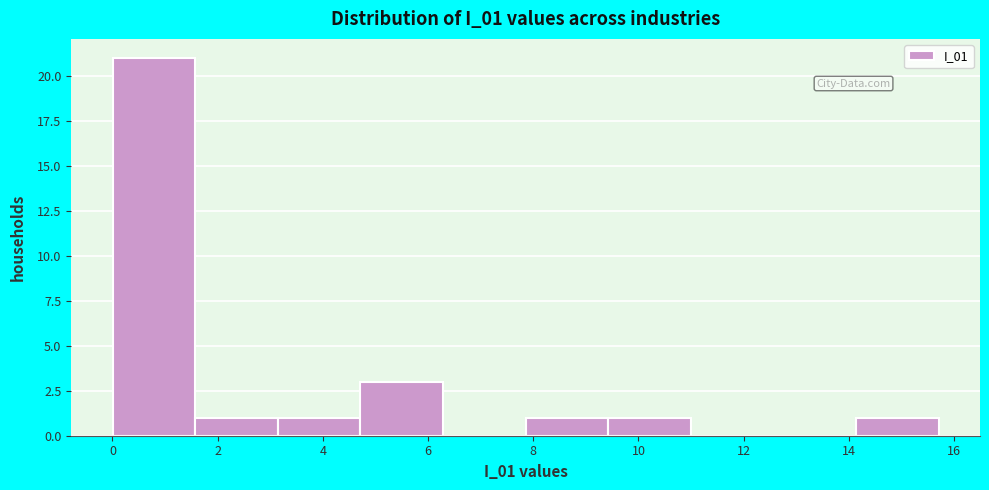

Which range on the x-axis has the tallest bar?

0.0 to 1.6